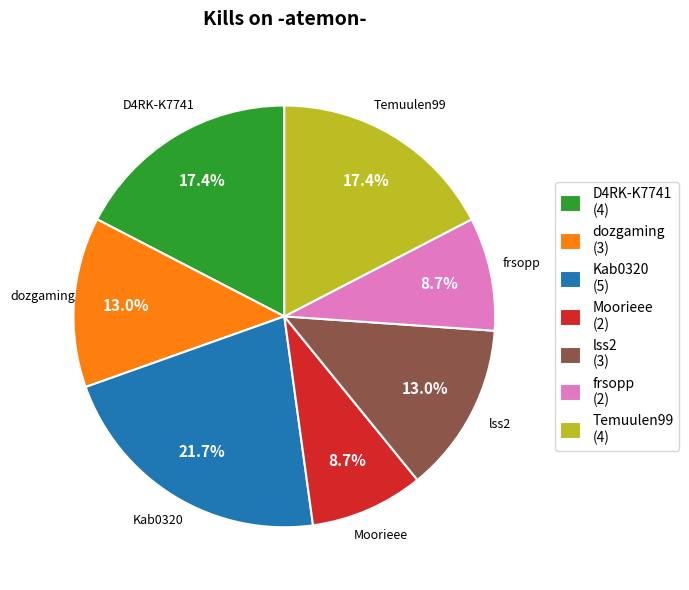

What is the largest slice in the pie chart?

Kab0320 (5)